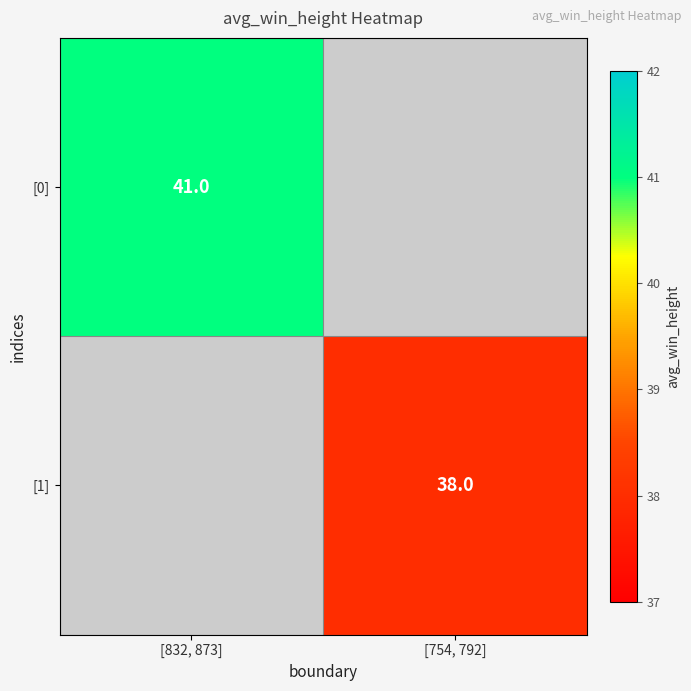

The [0] series shows 26 at [832, 873]. True or false?

False